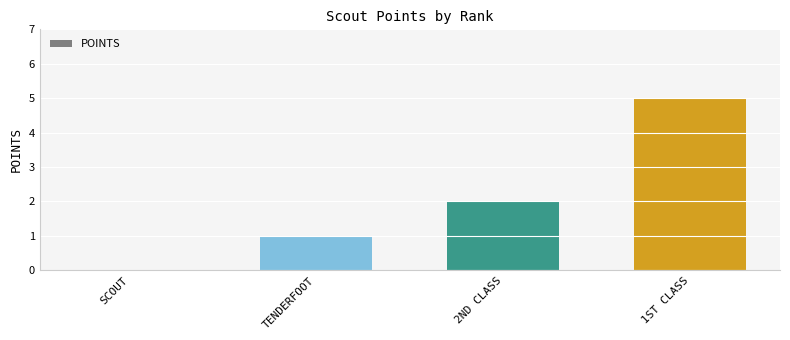

Reading left to right, what are all the values shown in this chart?

0	1	2	5